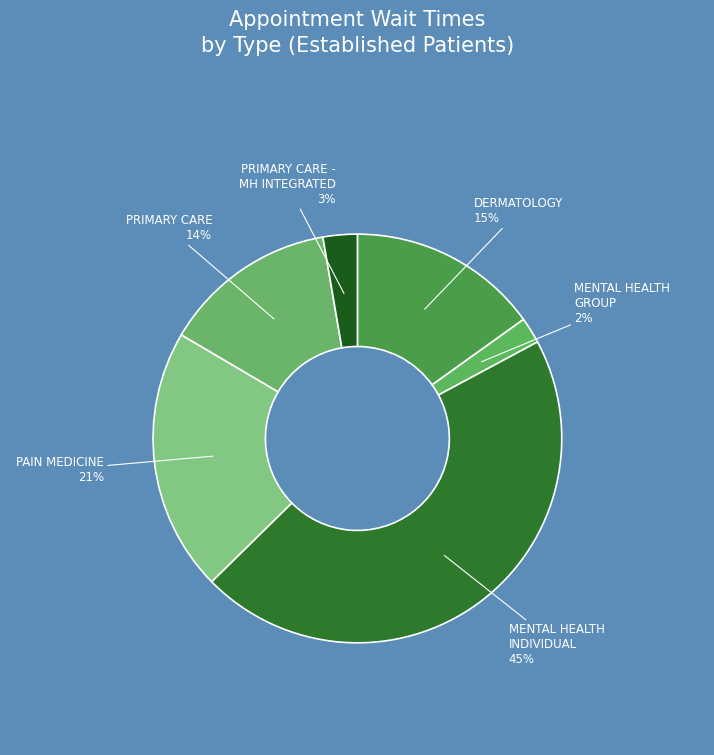

To the nearest percent, what is the difference between the PAIN MEDICINE and DERMATOLOGY slice percentages?

6%